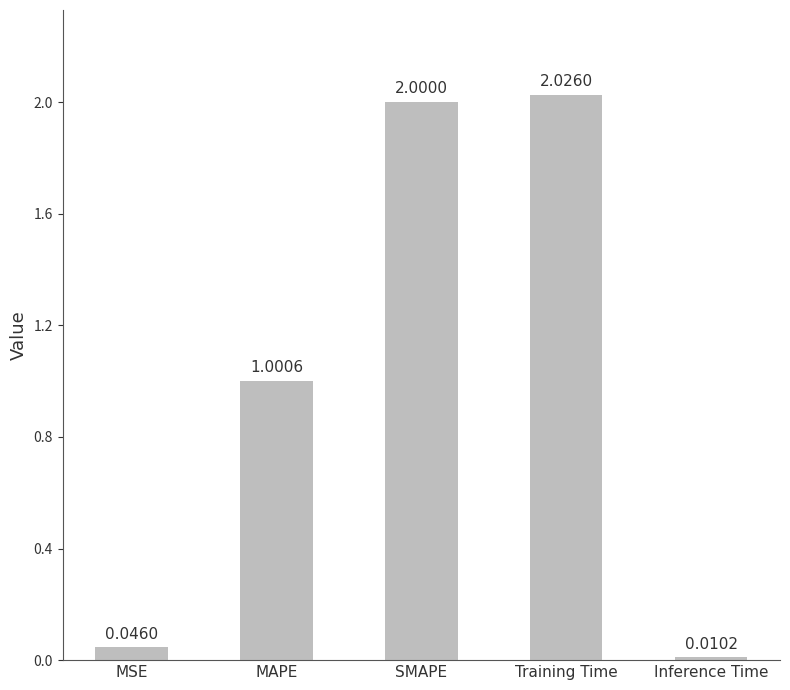

What position from the left is MSE?

1